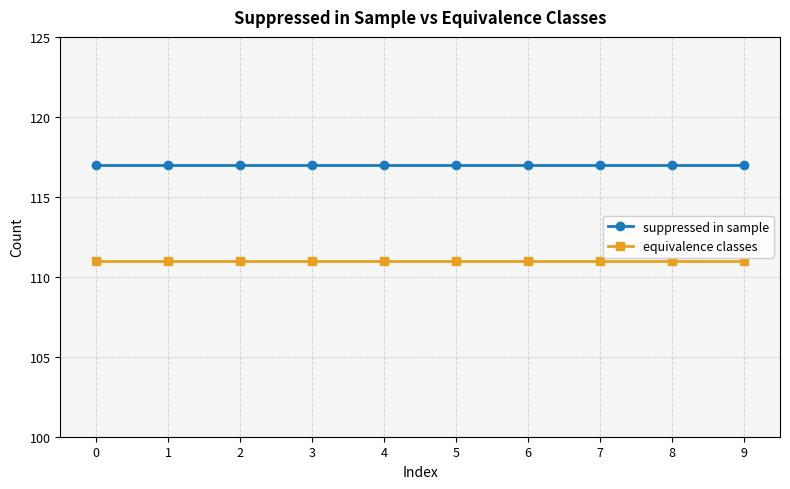

Reading right to left, extract all data points from this chart.

suppressed in sample: 117	117	117	117	117	117	117	117	117	117
equivalence classes: 111	111	111	111	111	111	111	111	111	111